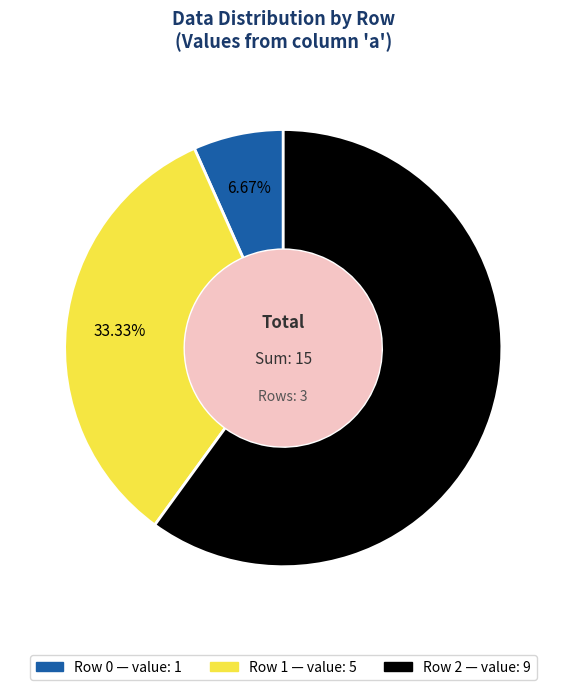

To the nearest percent, what is the average slice percentage?

33%